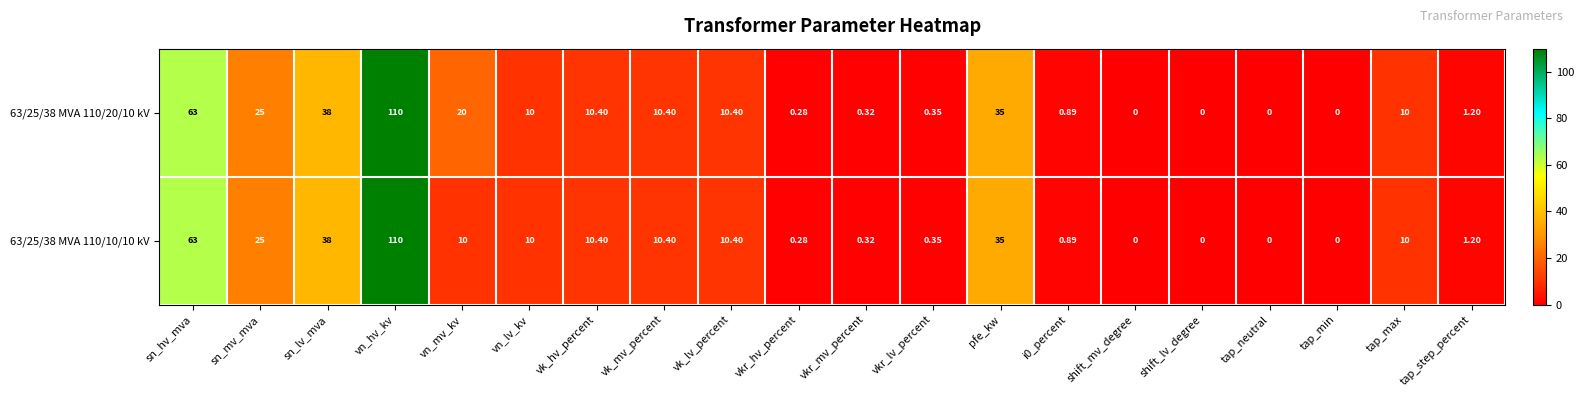

At which category is the sum across all series the highest?

vn_hv_kv